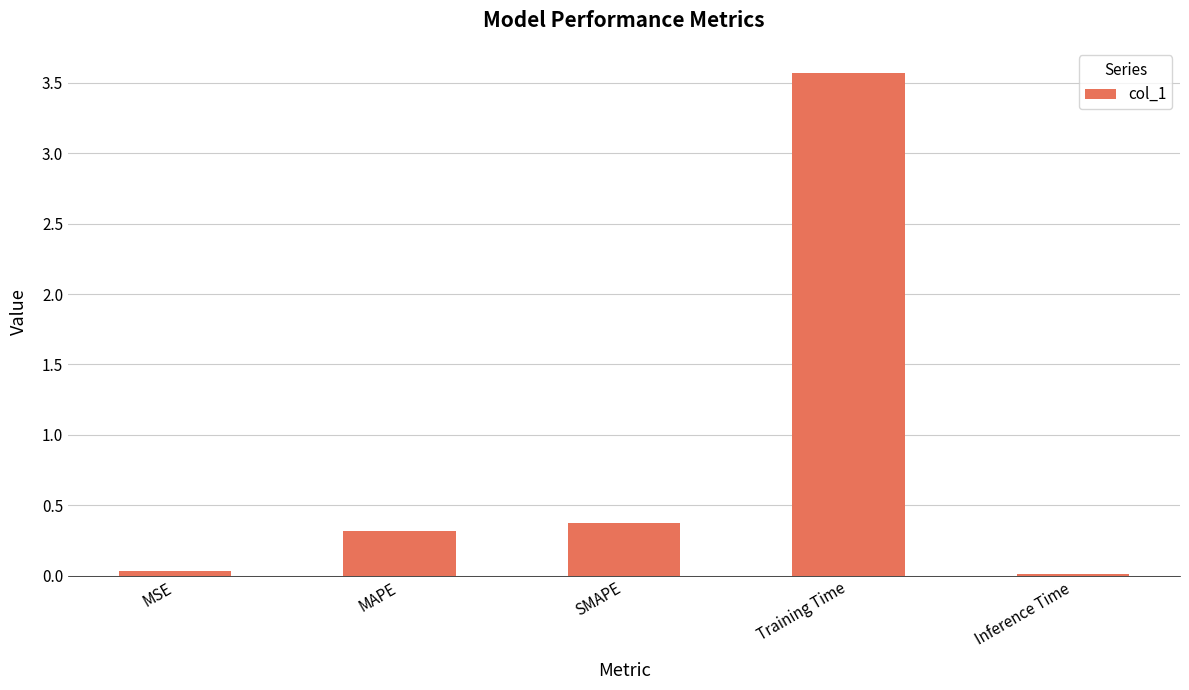

What value does the data have at Training Time?

3.6